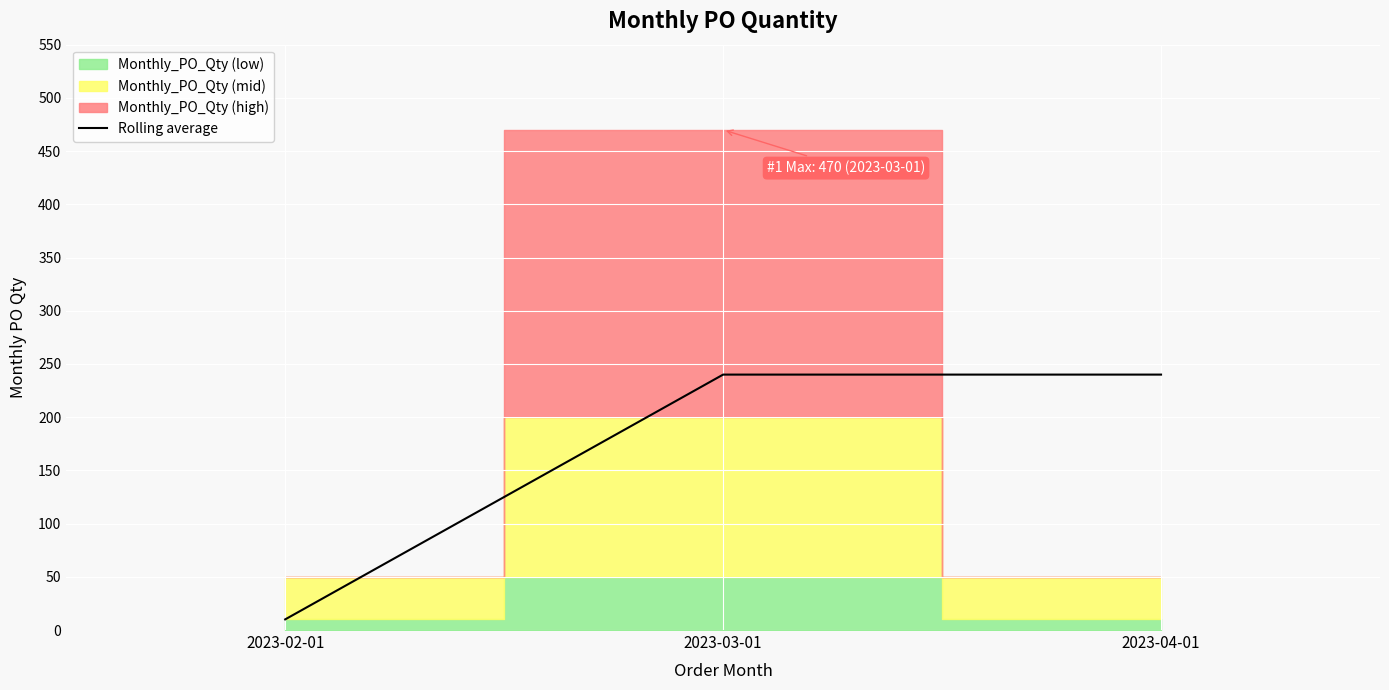

The value of Rolling average at 2023-03-01 is 327. True or false?

False